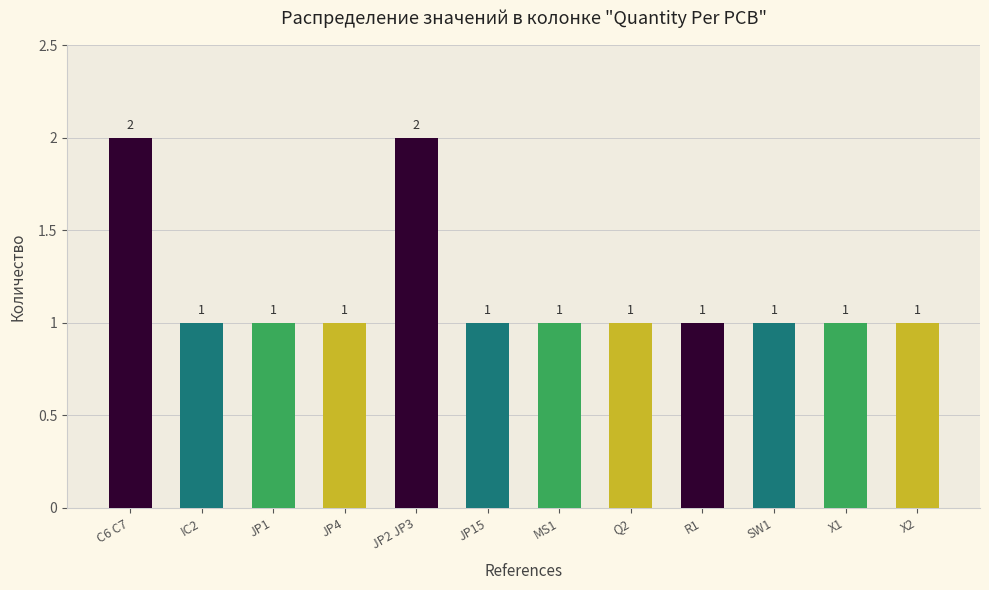

Reading left to right, extract all data points from this chart.

C6 C7=2	IC2=1	JP1=1	JP4=1	JP2 JP3=2	JP15=1	MS1=1	Q2=1	R1=1	SW1=1	X1=1	X2=1